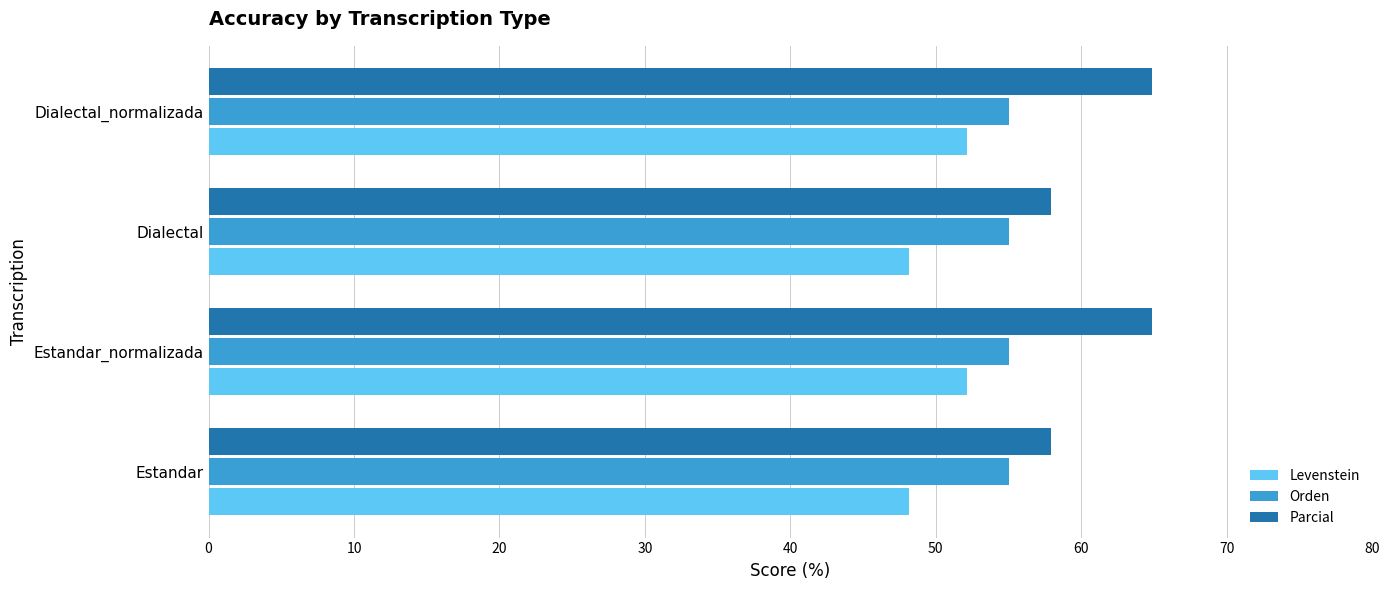

Which series has the largest range (max minus min)?

Parcial